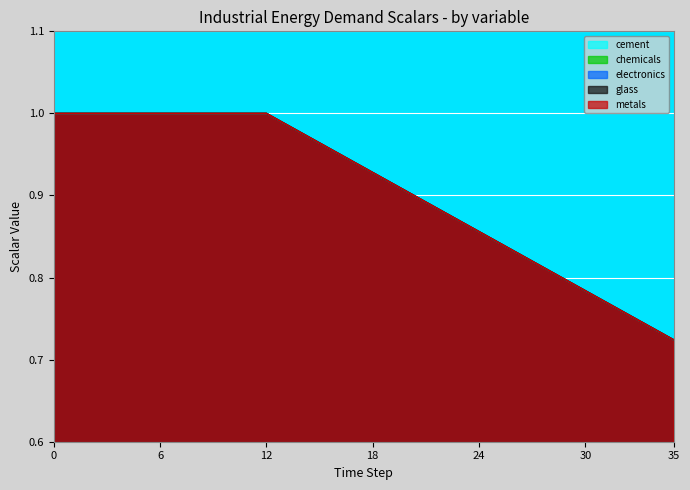

Which series has the largest total across all categories?

cement